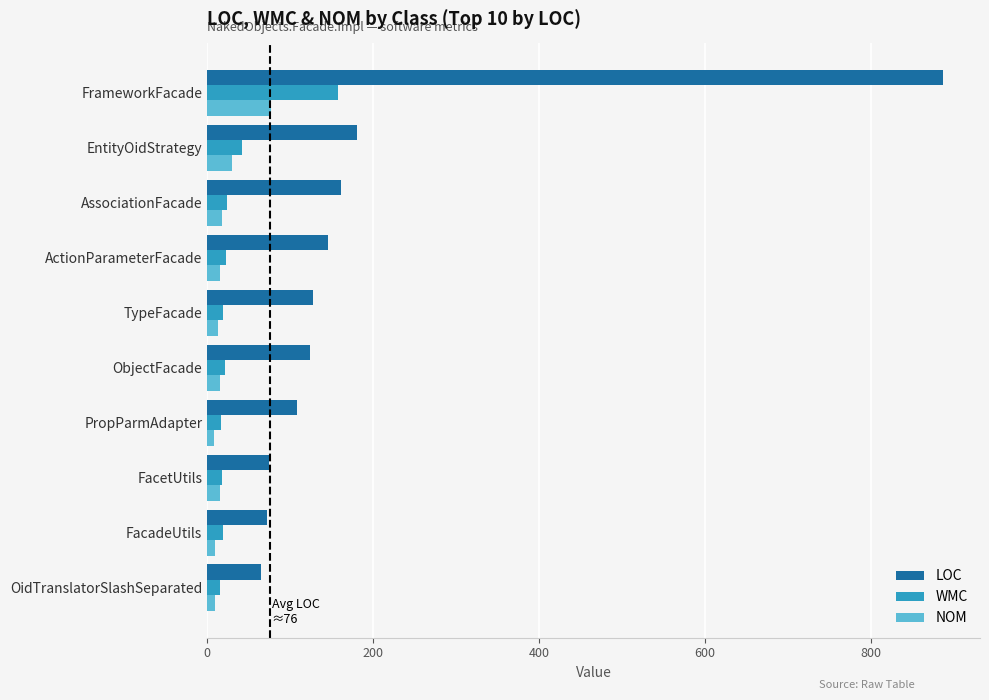

Which series has the widest spread of values?

LOC